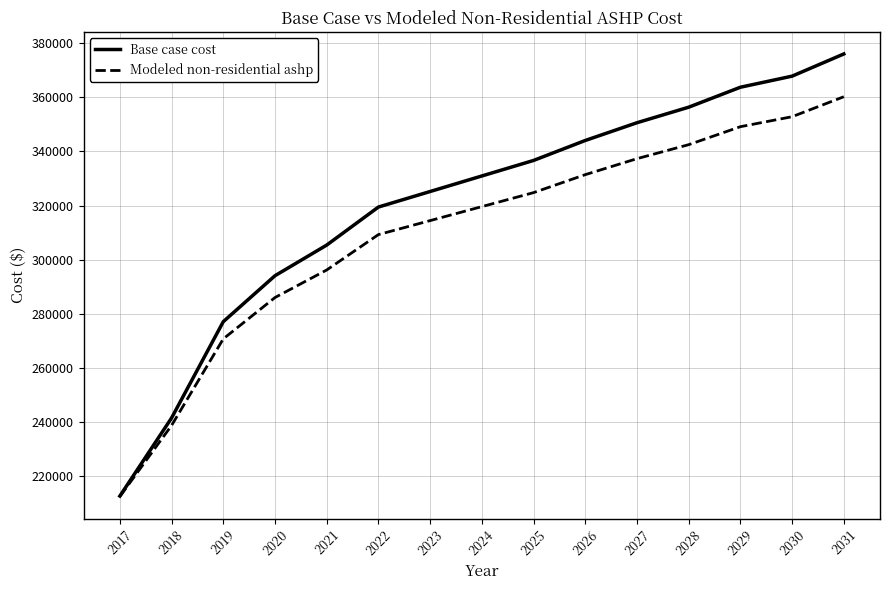

Which series changed the most between 2020 and 2021?

Base case cost